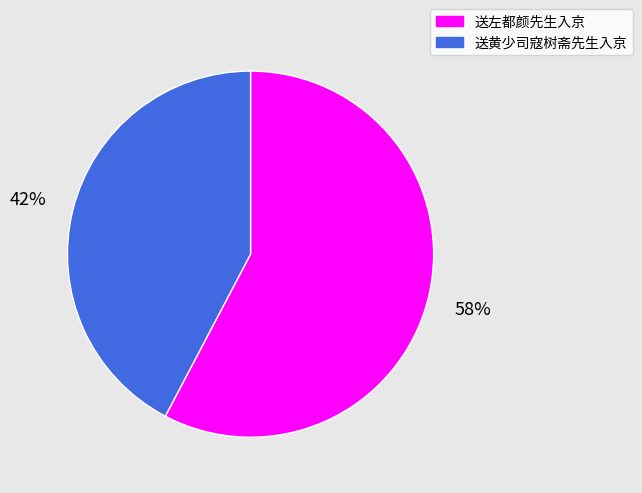

Do 送黄少司寇树斋先生入京 and 送左都颜先生入京 together represent more than half of the pie?

Yes